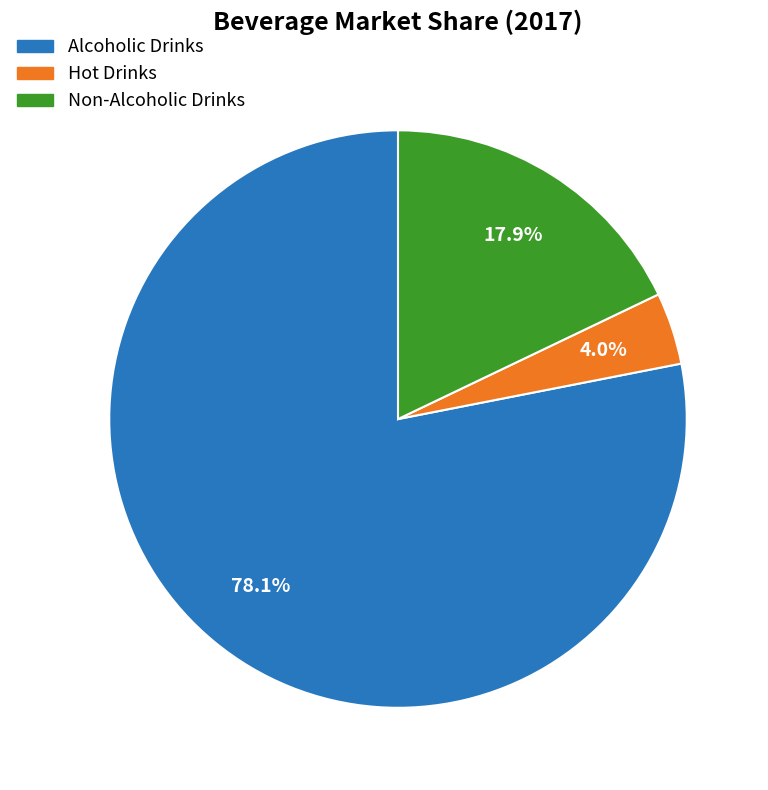

Approximately how many times larger is the value at Hot Drinks compared to Non-Alcoholic Drinks?

0.2